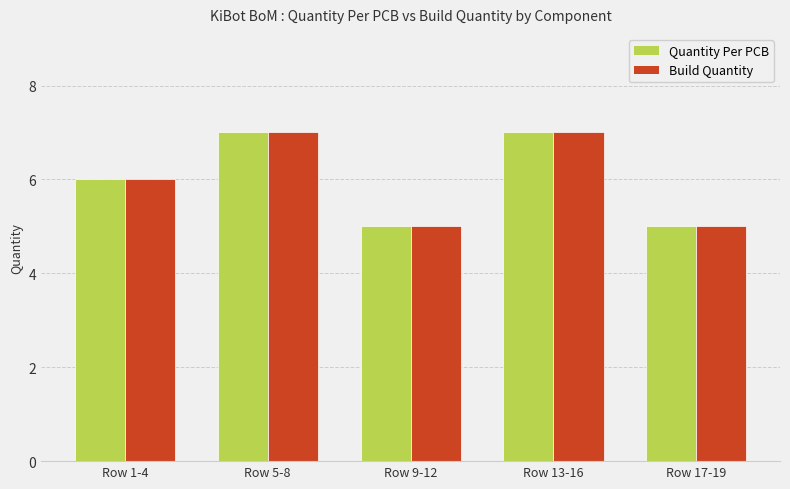

What is the average value of the Build Quantity series?

6